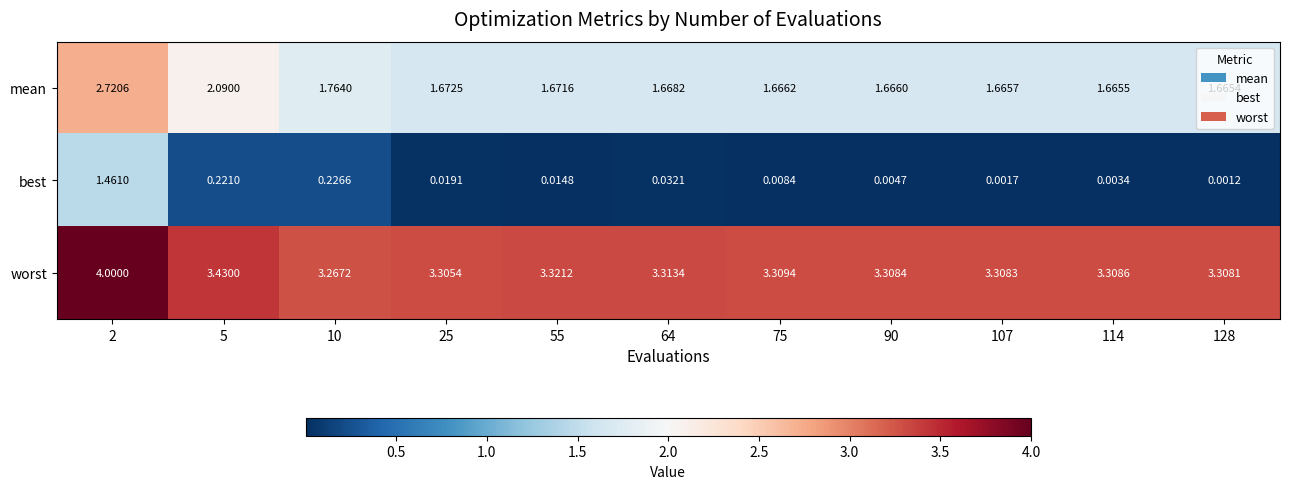

Between 10 and 64, which series saw the biggest shift?

best